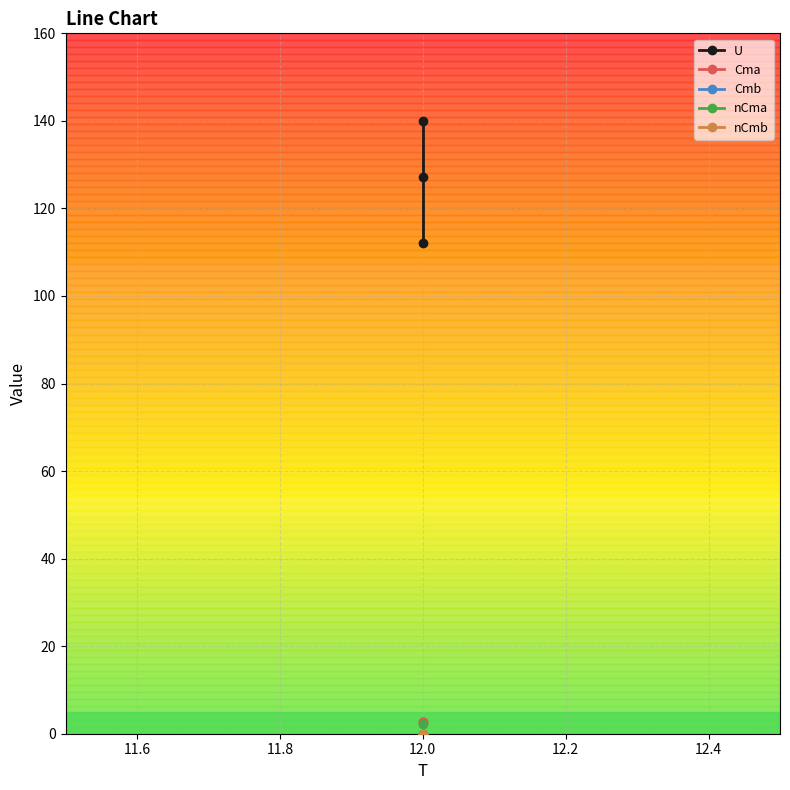

What is the average value of the nCma series?

0.7